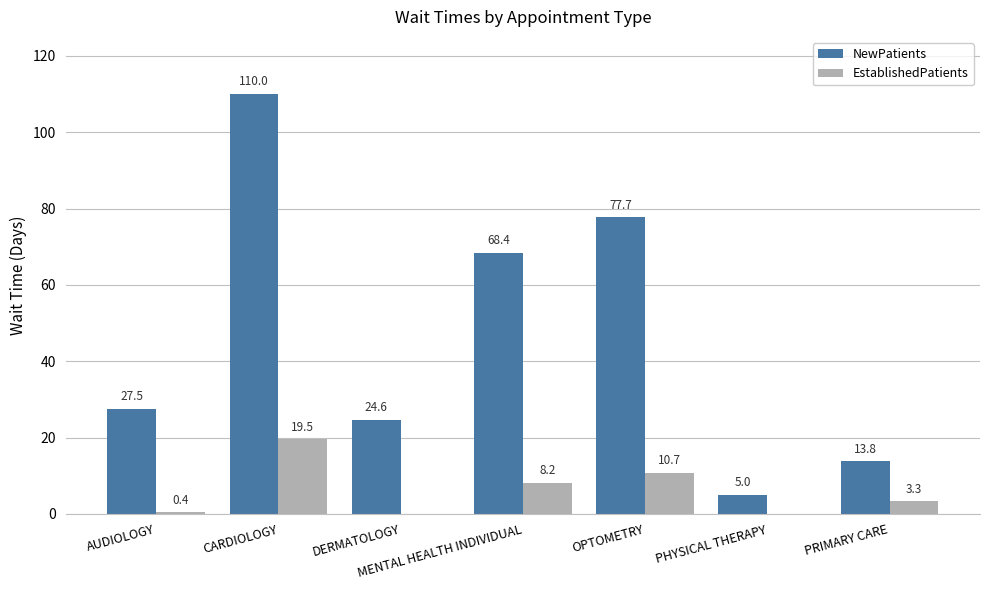

Is the value of EstablishedPatients at DERMATOLOGY greater than the value of NewPatients at OPTOMETRY?

No